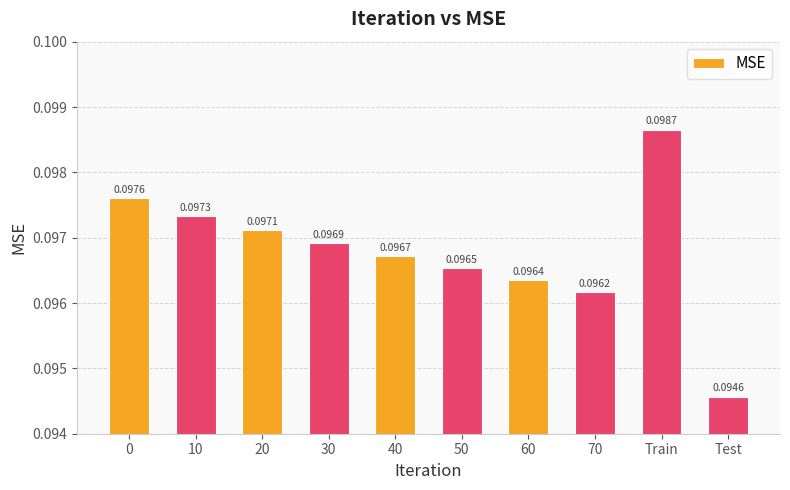

Between Test and 20, which is larger?

20